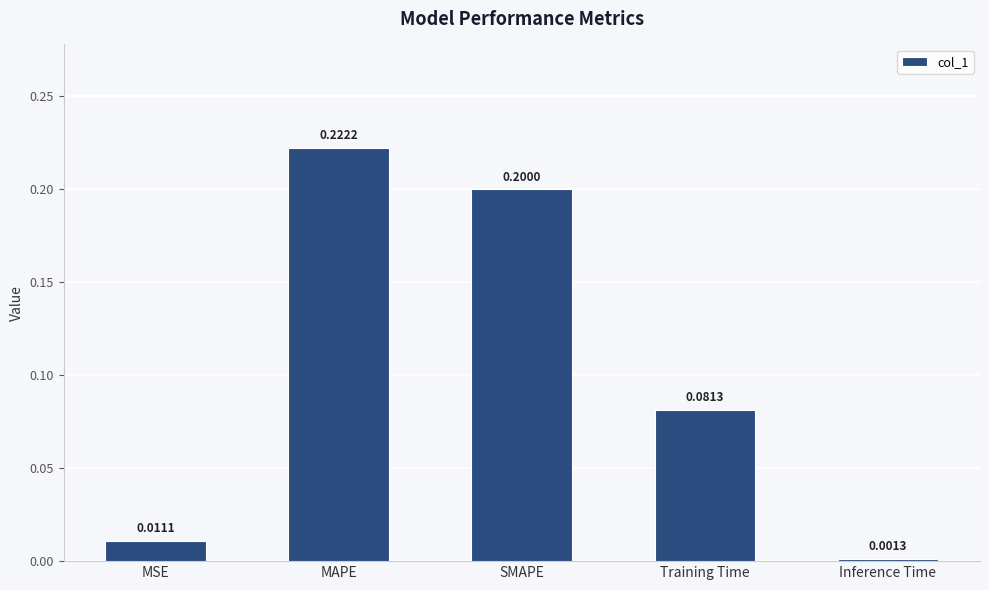

Does the chart contain stacked bars?

No